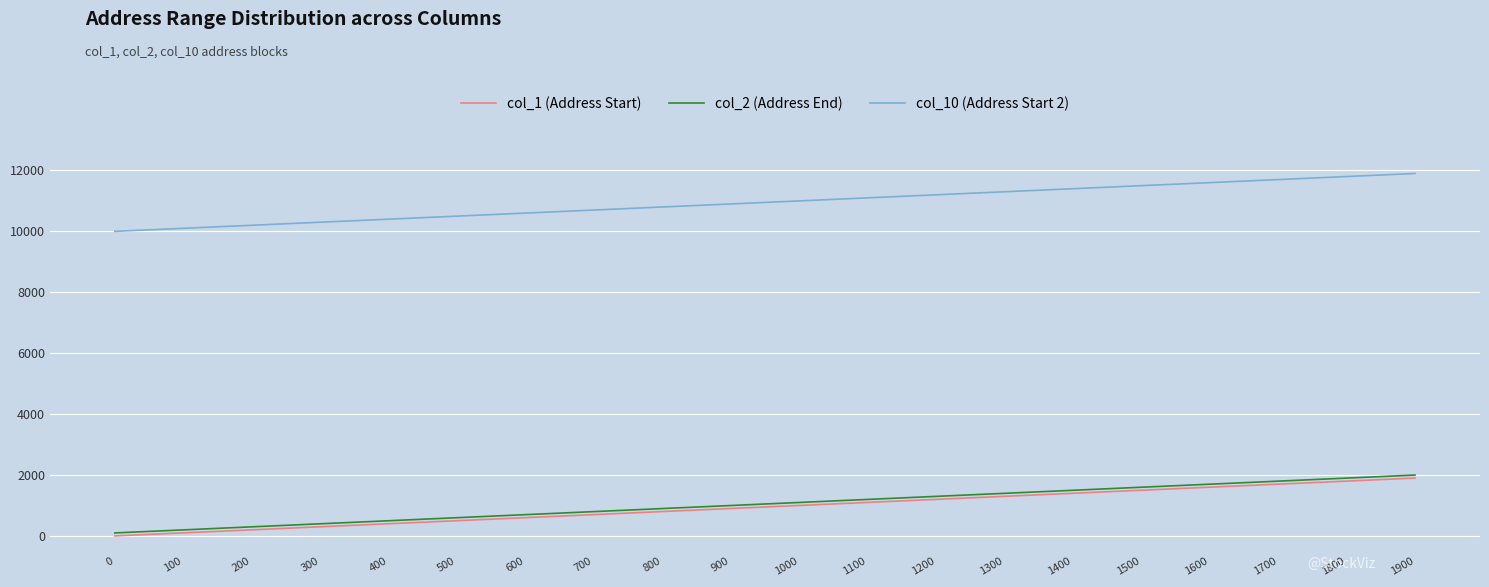

True or false: col_2 (Address End) and col_10 (Address Start 2) intersect in this chart.

False